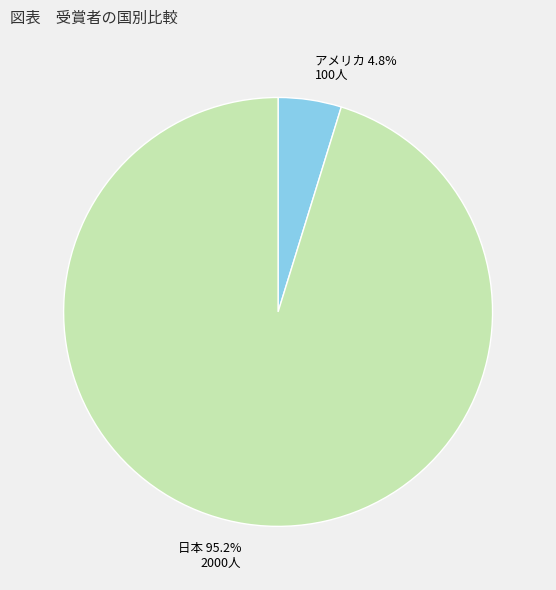

Which category accounts for the majority?

日本